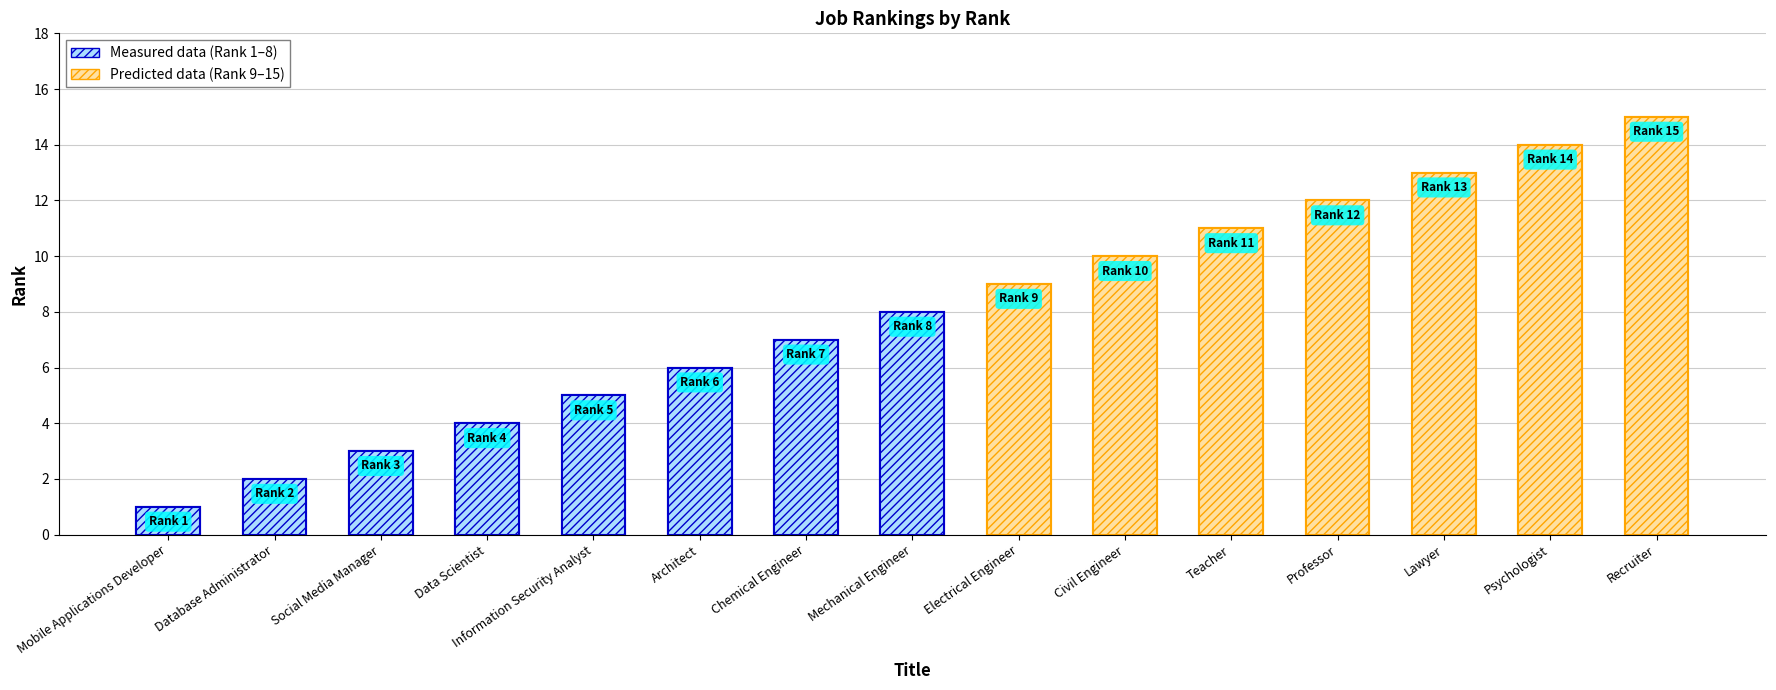

What is the average value?

8